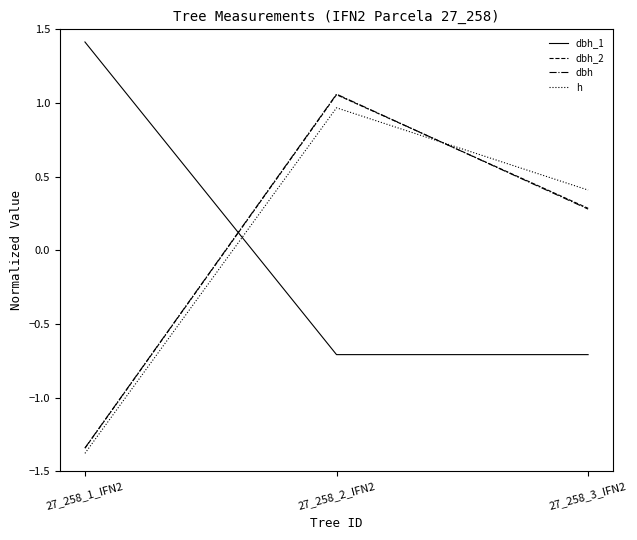

What is the maximum value shown in the chart?

1.4